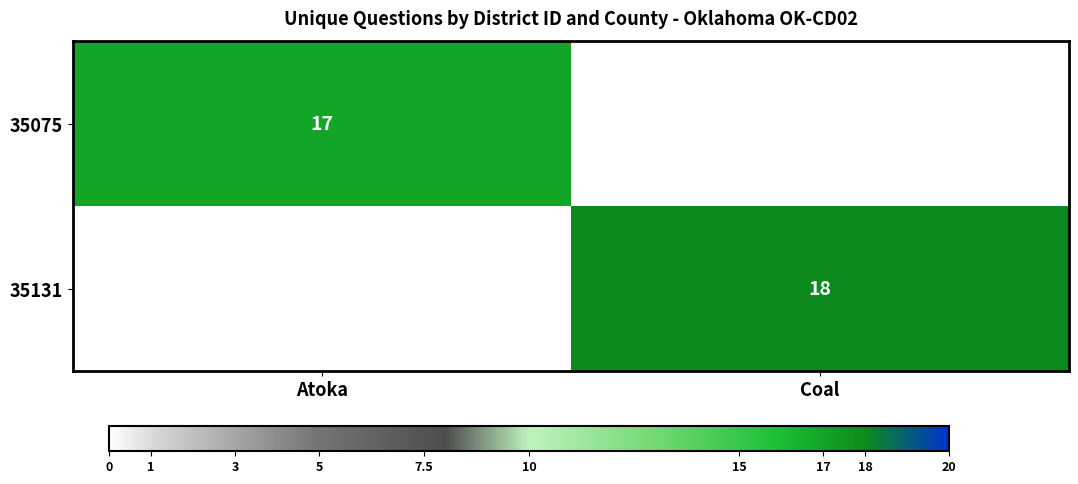

Count the number of categories in the chart.

2